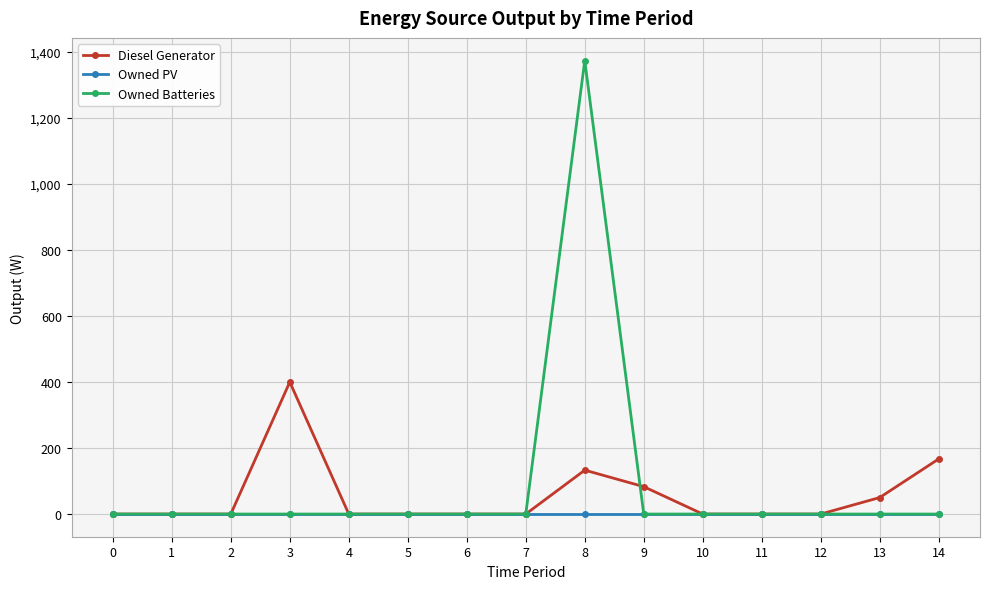

Reading left to right, extract all data points from this chart.

Diesel Generator: 0.0	0.0	0.0	400.0	0.0	0.0	0.0	0.0	133.0	83.0	0.0	0.0	0.0	50.0	167.0
Owned PV: 0.0	0.0	0.0	0.0	0.0	0.0	0.0	0.0	0.0	0.0	0.0	0.0	0.0	0.0	0.0
Owned Batteries: 0.0	0.0	0.0	0.0	0.0	0.0	0.0	0.0	1374.0	0.0	0.0	0.0	0.0	0.0	0.0